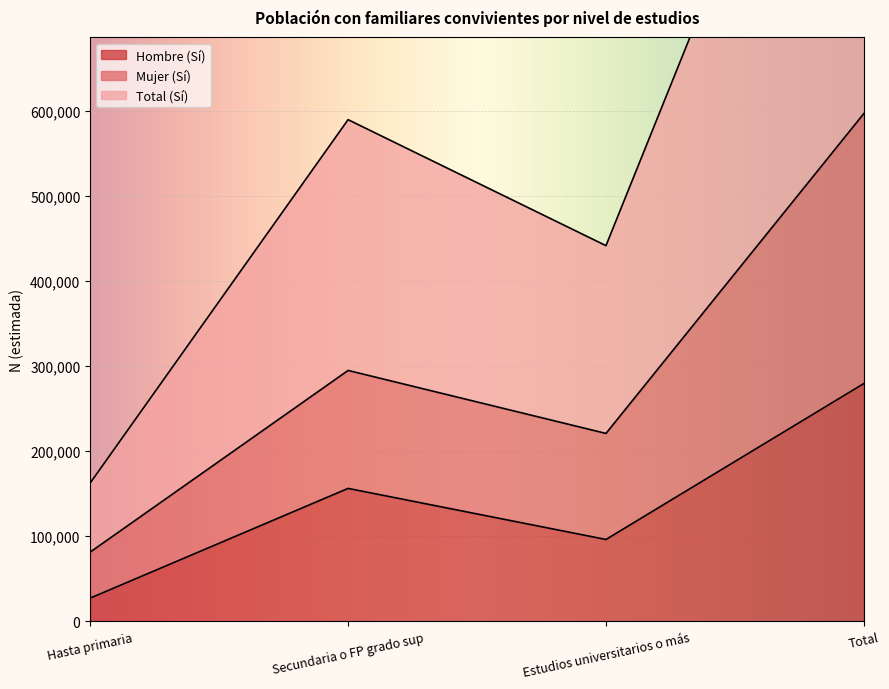

What is the lowest value of the Hombre (Sí) series?

27150